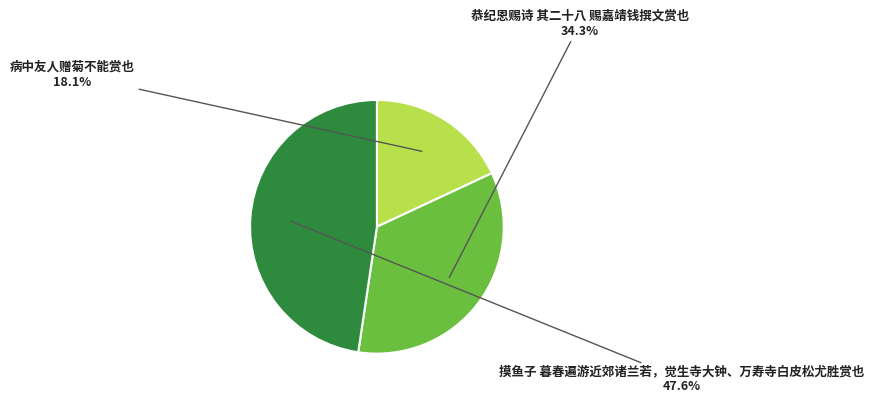

Between 恭纪恩赐诗 其二十八 赐嘉靖钱撰文赏也 and 病中友人赠菊不能赏也, which is larger?

恭纪恩赐诗 其二十八 赐嘉靖钱撰文赏也